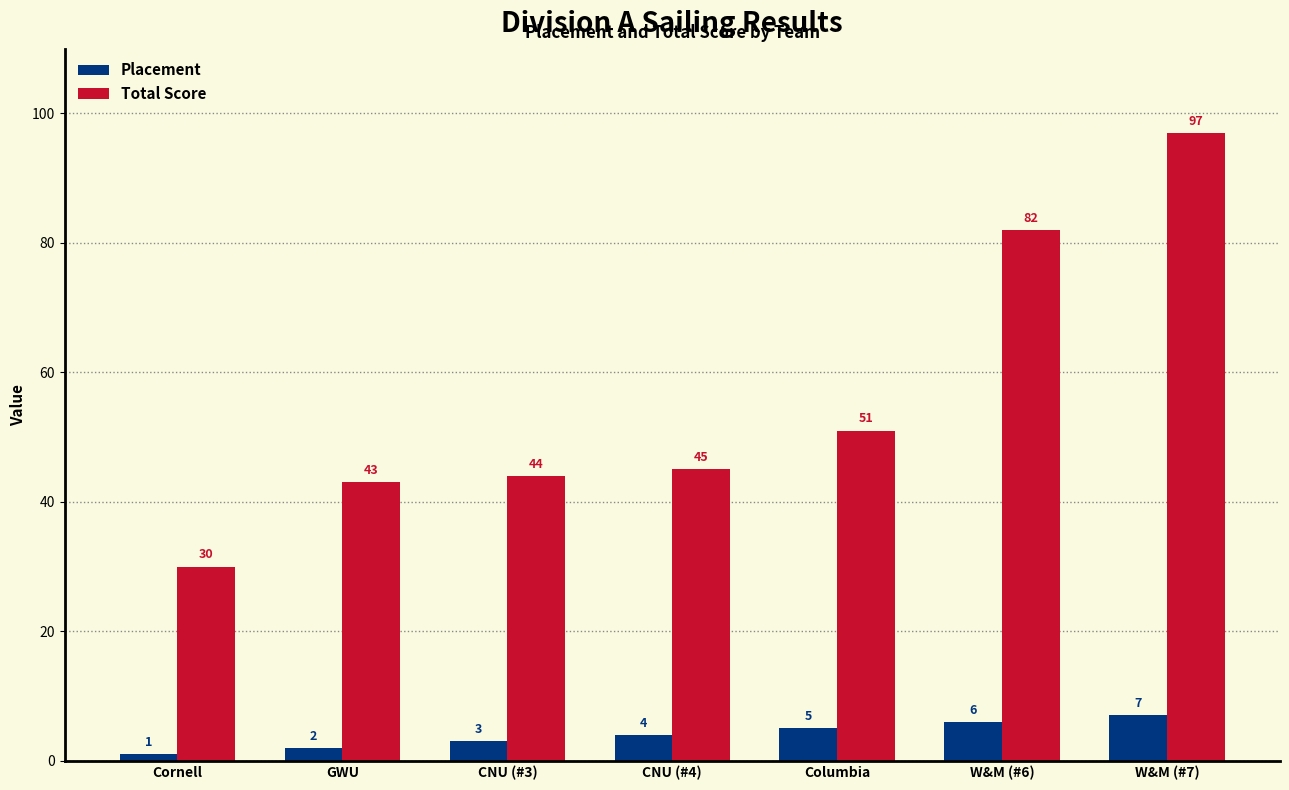

The Total Score series shows 17 at Cornell. True or false?

False